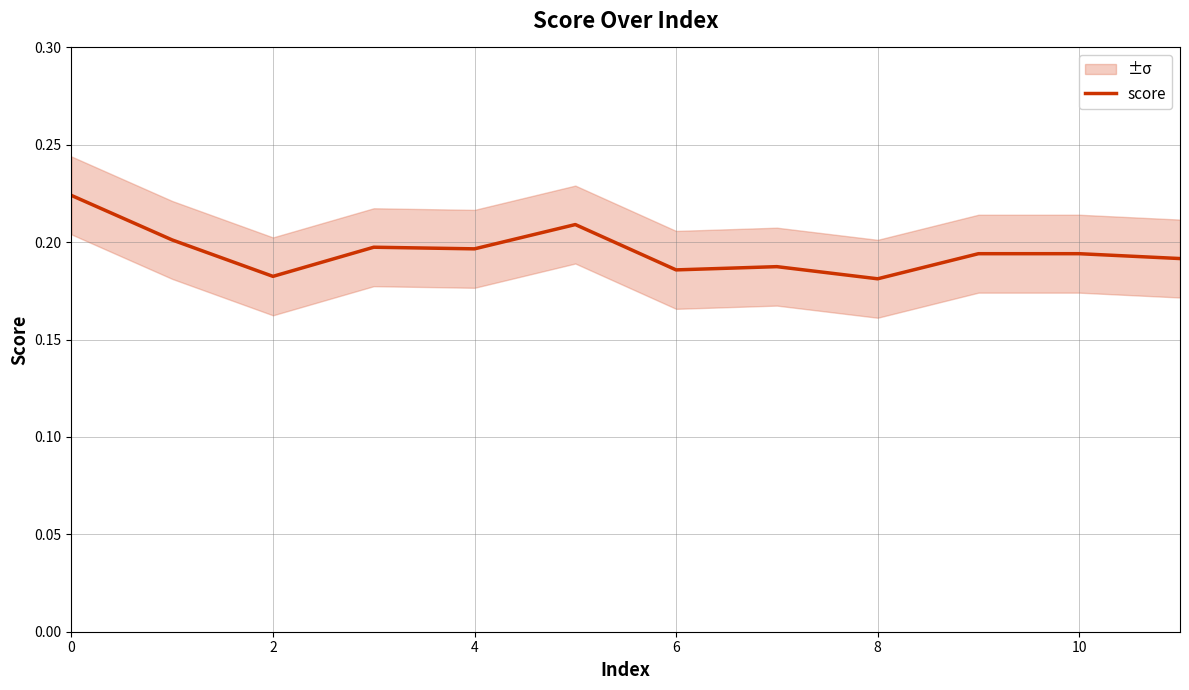

What is the greatest value displayed?

0.2